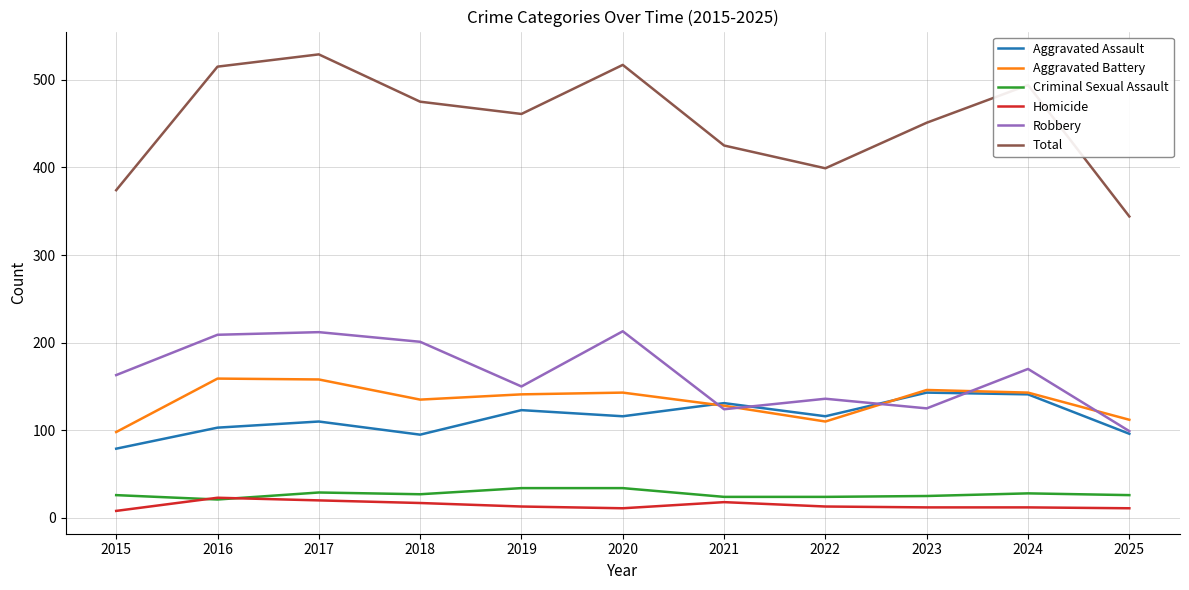

The value of Aggravated Assault at 2019 is 198. True or false?

False